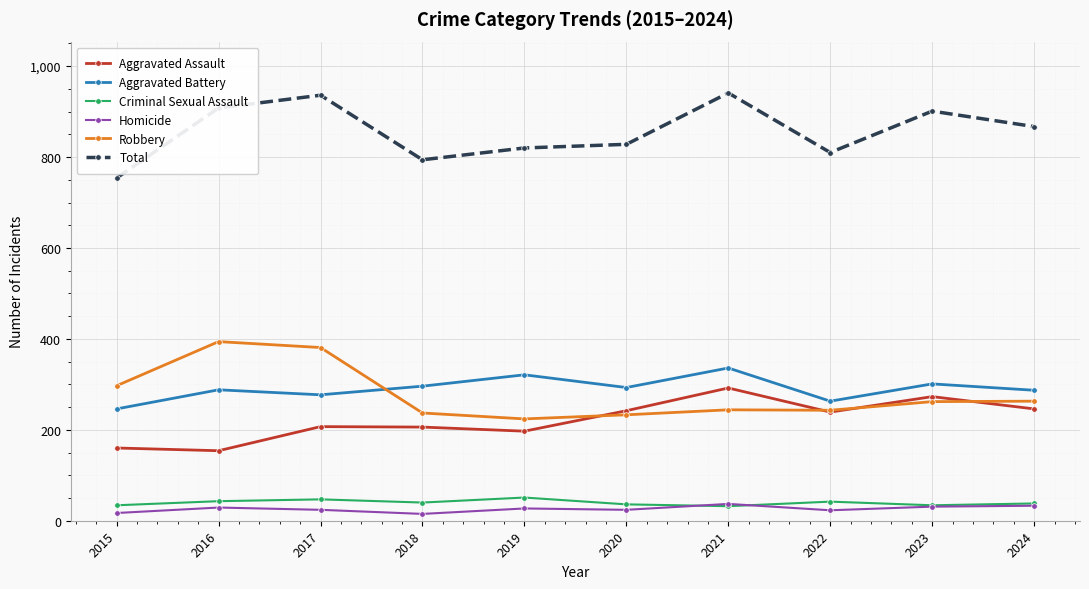

Which series has the largest total across all categories?

Total